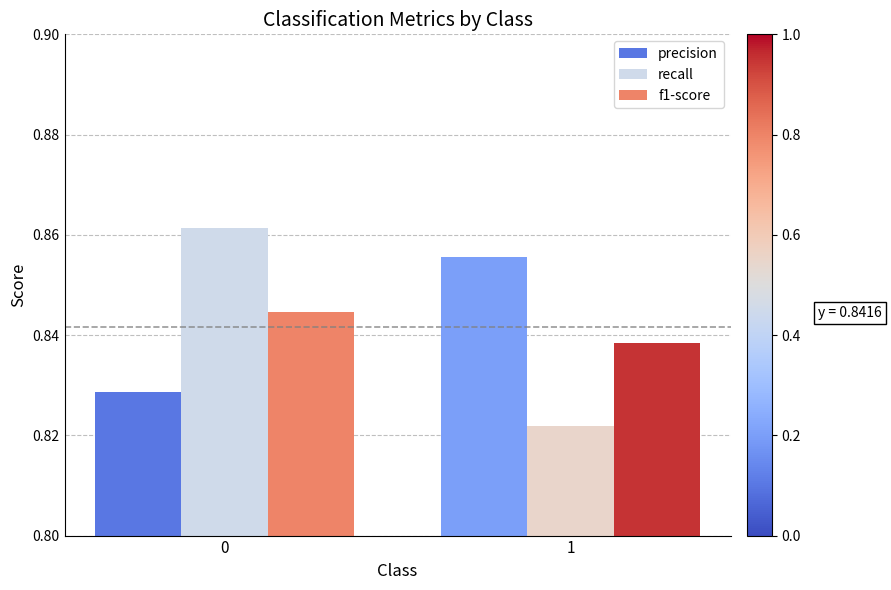

Is the value of f1-score at 0 greater than the value of recall at 1?

Yes